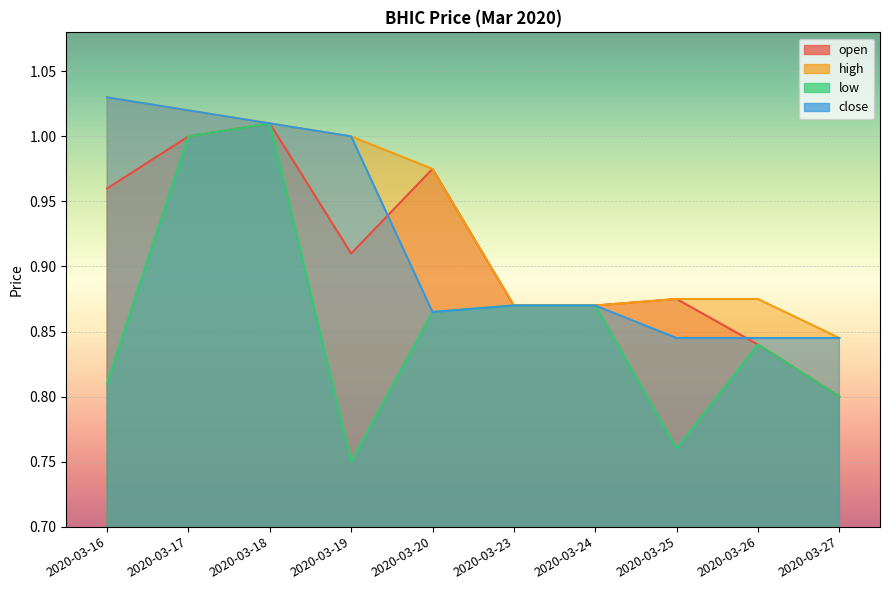

List the labels in order of close value, largest first.

2020-03-16, 2020-03-17, 2020-03-18, 2020-03-19, 2020-03-23, 2020-03-24, 2020-03-20, 2020-03-25, 2020-03-26, 2020-03-27